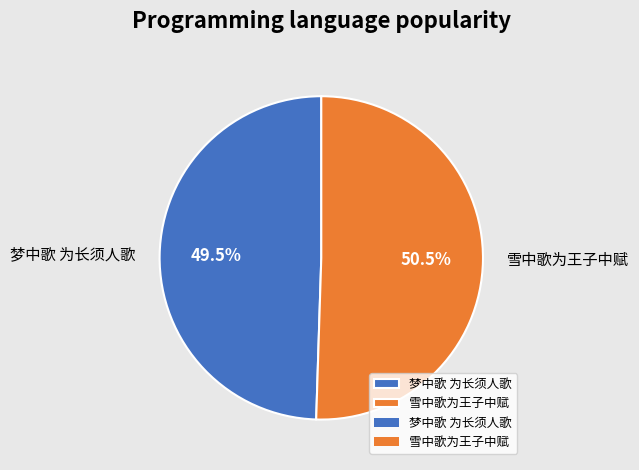

Which slice is the smallest?

梦中歌 为长须人歌